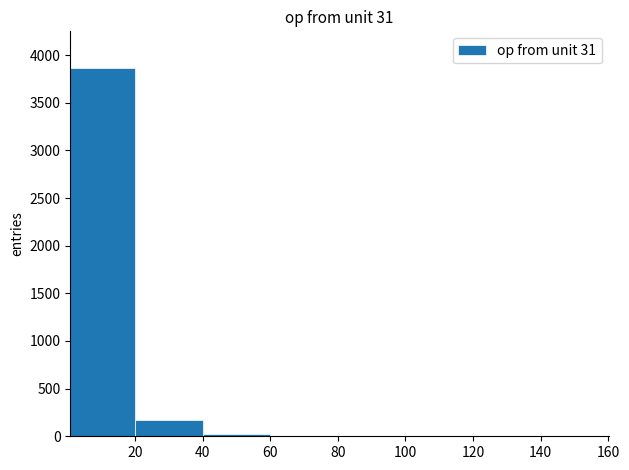

Reading left to right, transcribe this chart: for each bar, give the range it covers on the x-axis and its height. Neither the bar edges nor the heights are printed on the chart, so give them approximately, as read against the axes.

0 to 20: 3850
20 to 40: 150
40 to 60: under 50
60 to 80: under 50
80 to 100: under 50
100 to 120: under 50
120 to 140: 0
140 to 160: under 50